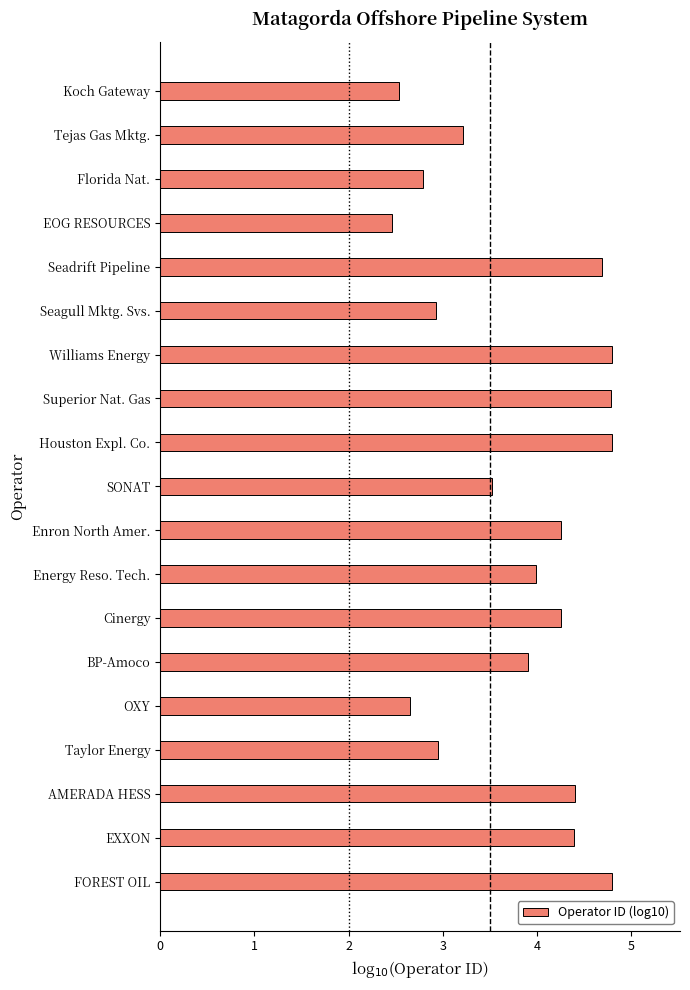

The chart shows a value of 6.6 at EXXON. True or false?

False